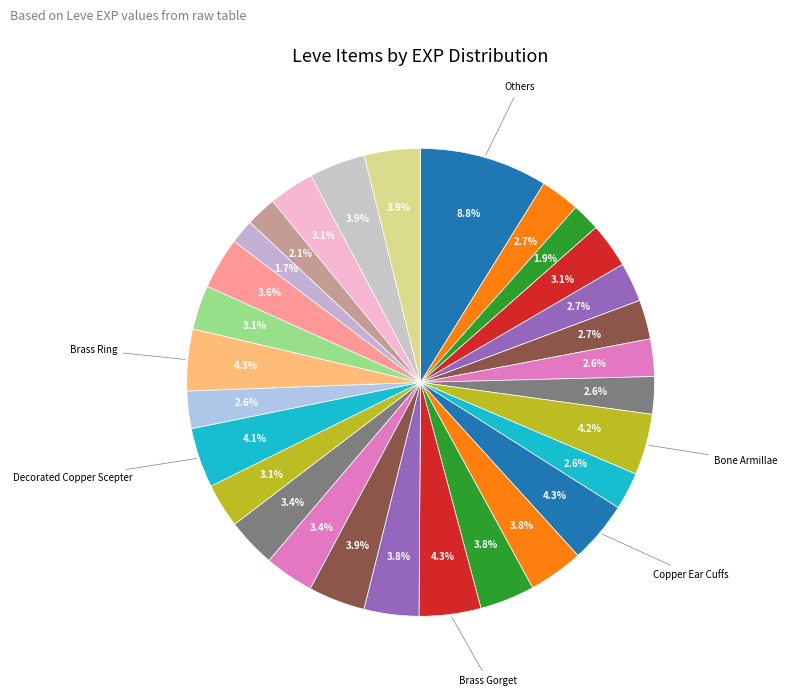

How many slices are in this pie chart?

29